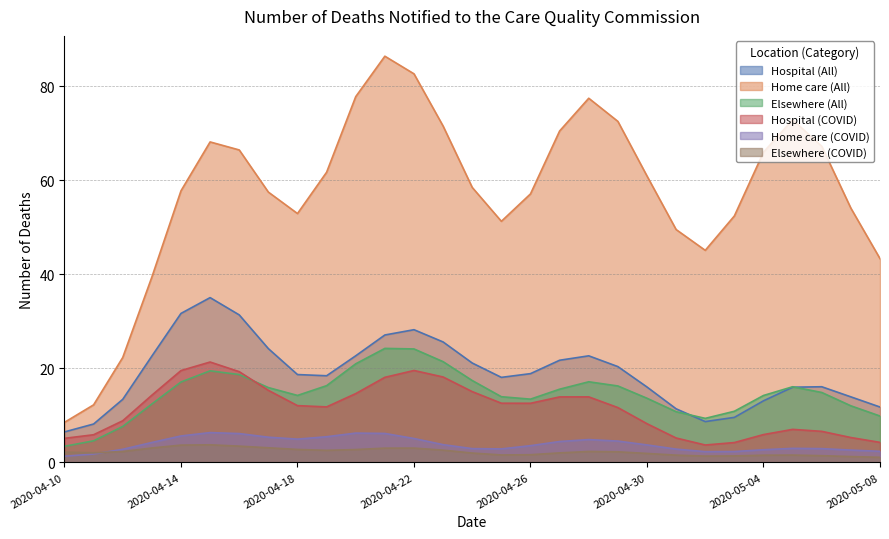

What is the difference between the Home care (COVID) values at 2020-05-06 and 2020-04-30?

1